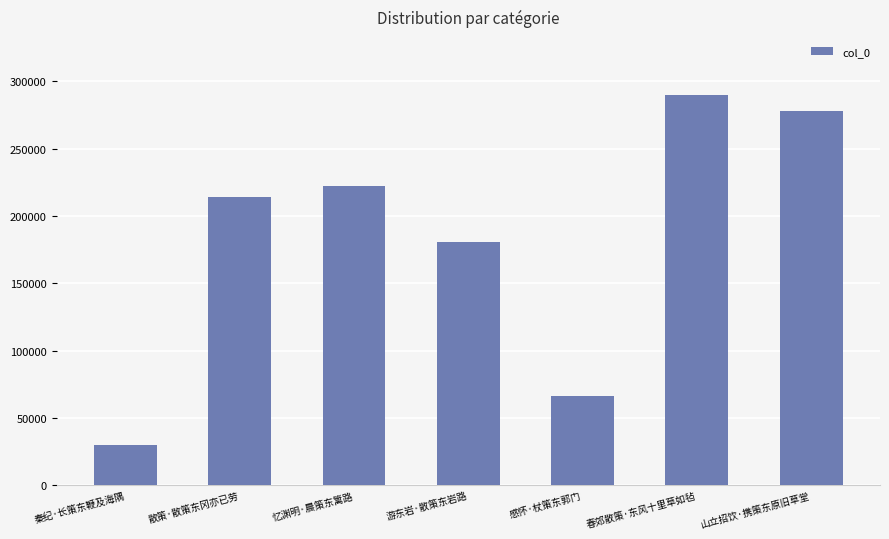

Reading left to right, transcribe all the data shown in this chart.

秦纪·长策东鞭及海隅=30099	散策·散策东冈亦已劳=214191	忆渊明·晨策东篱路=222126	游东岩·散策东岩路=180819	感怀·杖策东郭门=65999	春郊散策·东风十里草如毡=289599	山立招饮·携策东原旧草堂=278381